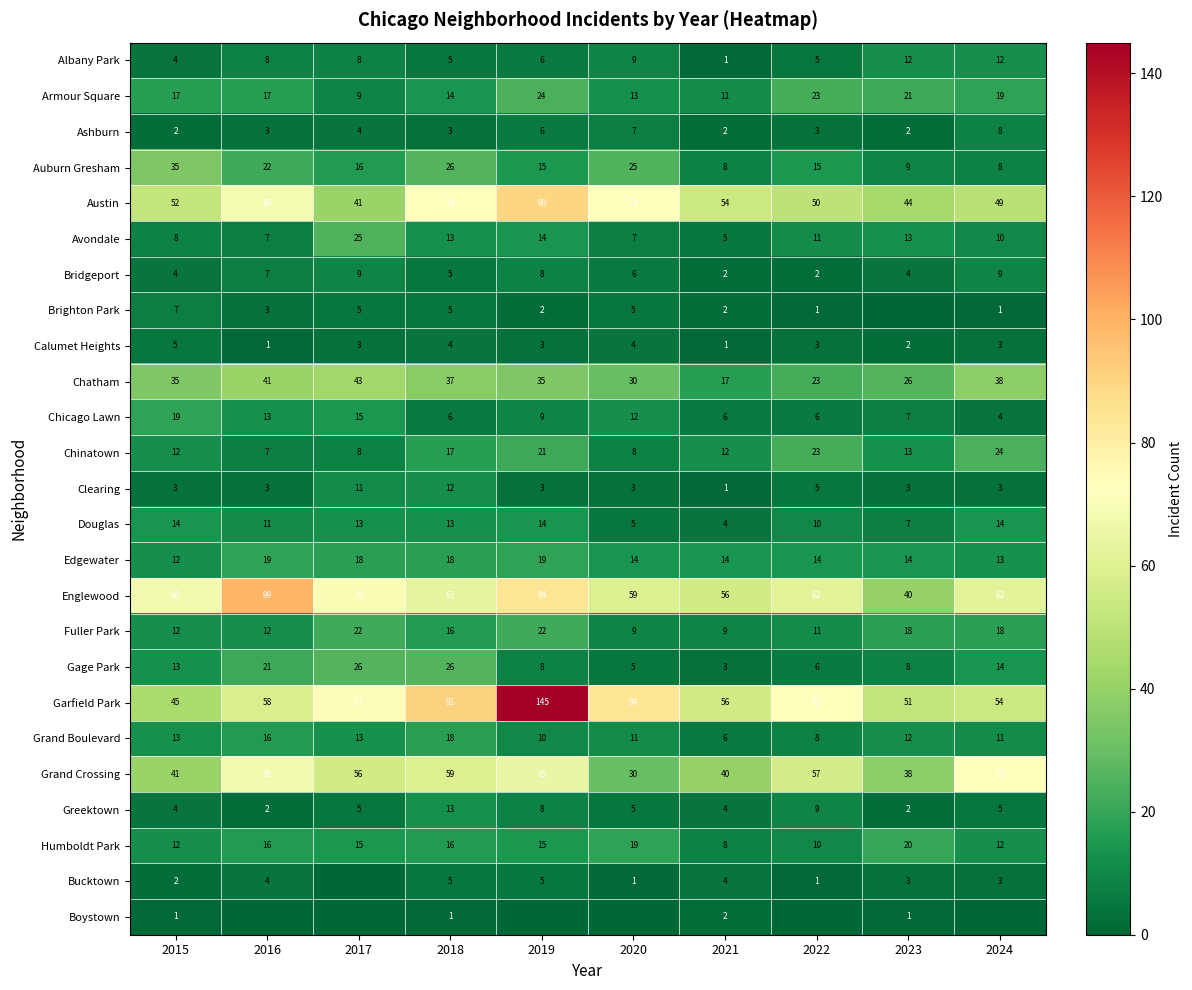

List the labels in order of Grand Crossing value, smallest first.

2020, 2023, 2021, 2015, 2017, 2022, 2018, 2019, 2016, 2024